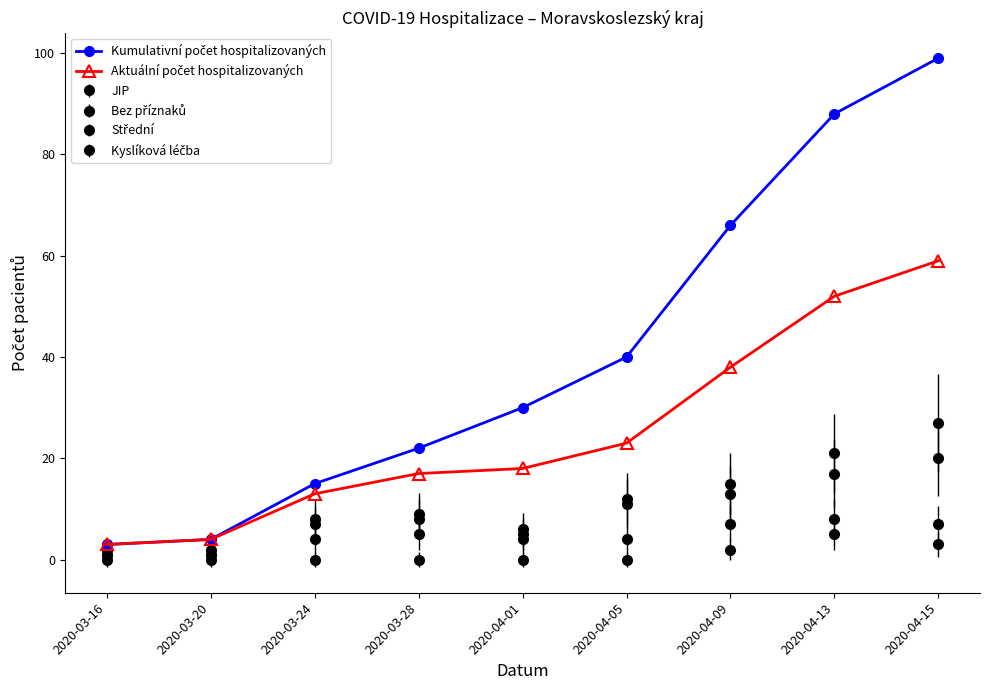

Which label corresponds to the smallest value in the chart?

2020-03-16